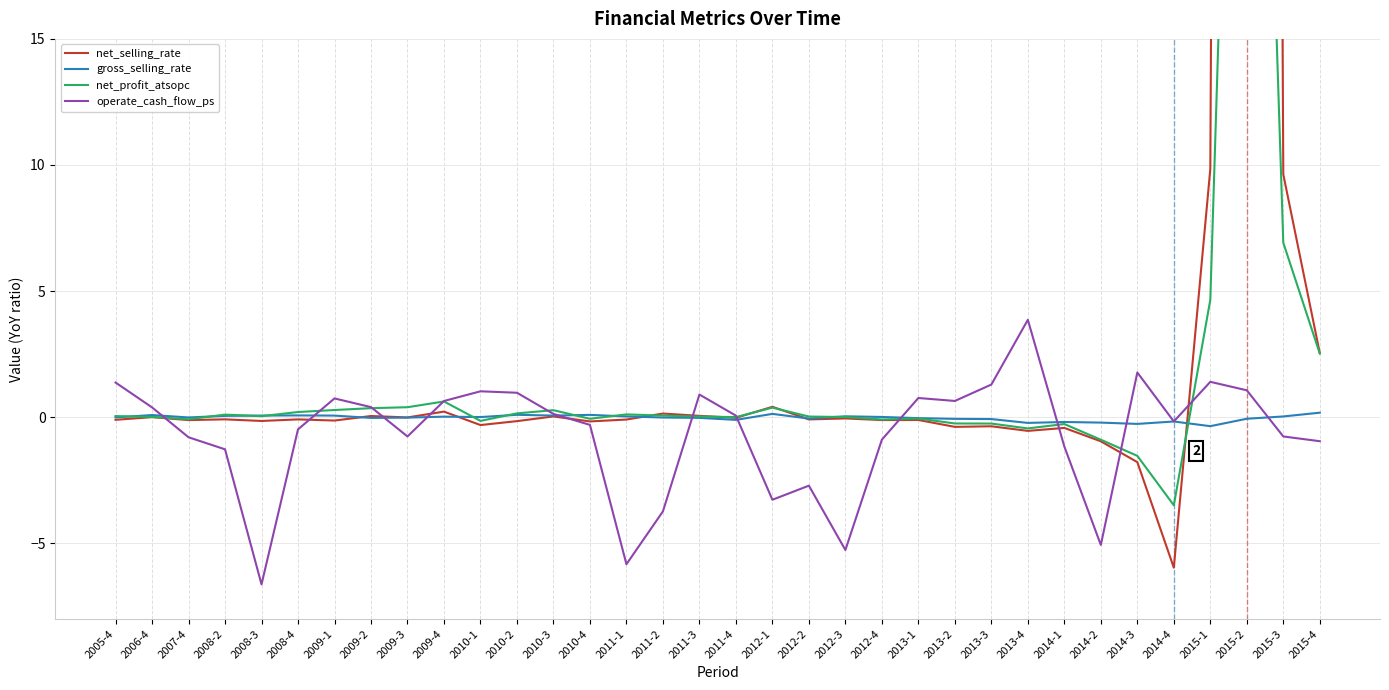

Between which two adjacent categories do net_selling_rate and net_profit_atsopc first intersect?

2011-1 and 2011-2